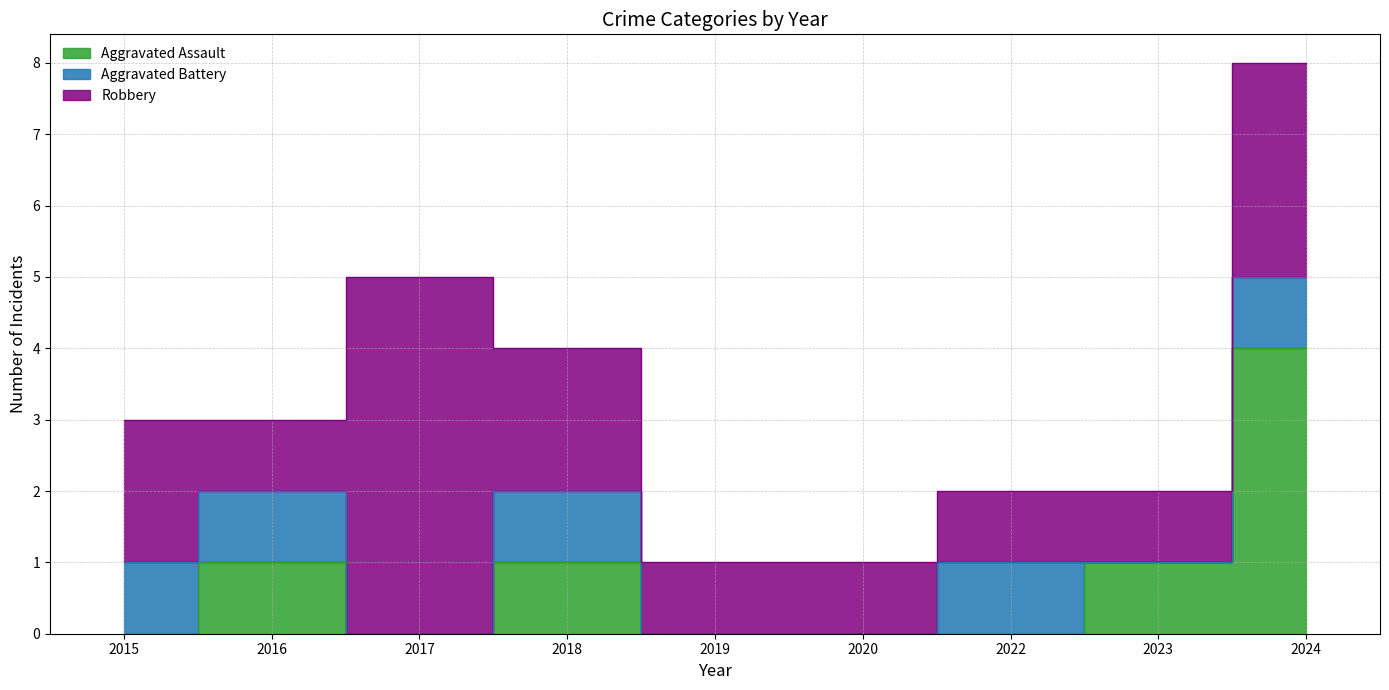

What is the value of the Aggravated Battery point at the 1st from the left?

1